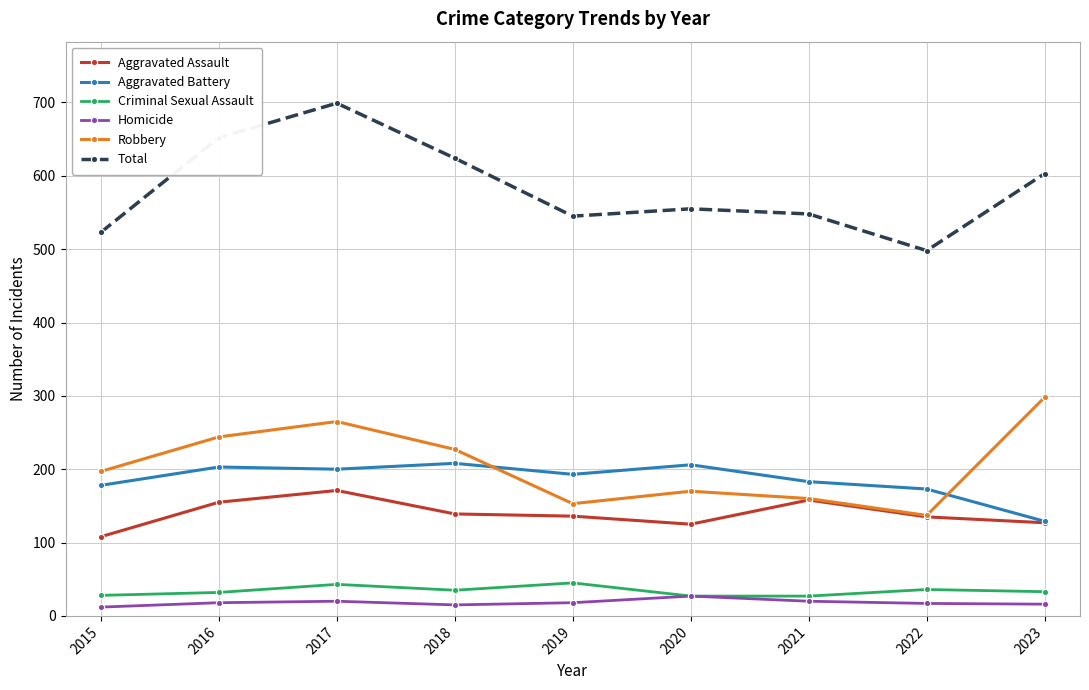

Which category has the lowest value in the Aggravated Assault series?

2015